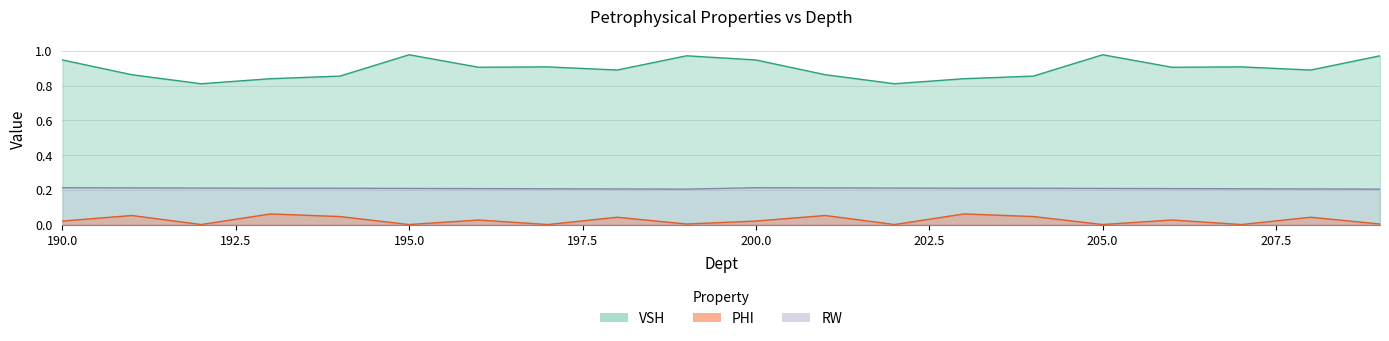

Reading left to right, what are all the values shown in this chart?

VSH: 0.9	0.9	0.8	0.8	0.9	1.0	0.9	0.9	0.9	1.0	0.9	0.9	0.8	0.8	0.9	1.0	0.9	0.9	0.9	1.0
PHI: 0.0	0.1	0.0	0.1	0.0	0.0	0.0	0.0	0.0	0.0	0.0	0.1	0.0	0.1	0.0	0.0	0.0	0.0	0.0	0.0
RW: 0.2	0.2	0.2	0.2	0.2	0.2	0.2	0.2	0.2	0.2	0.2	0.2	0.2	0.2	0.2	0.2	0.2	0.2	0.2	0.2